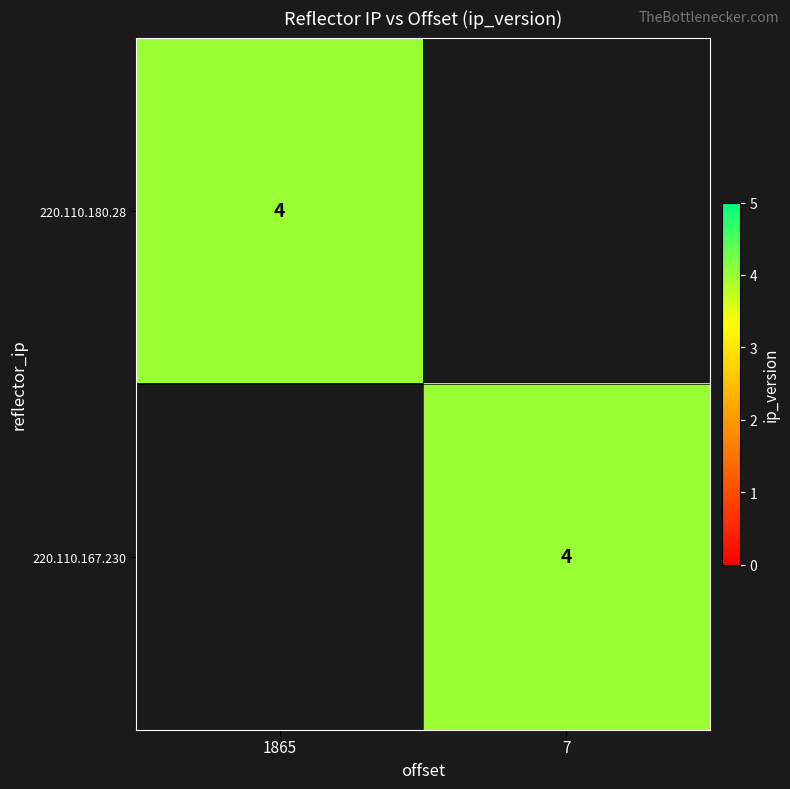

The 220.110.180.28 series shows 4 at 1865. True or false?

True